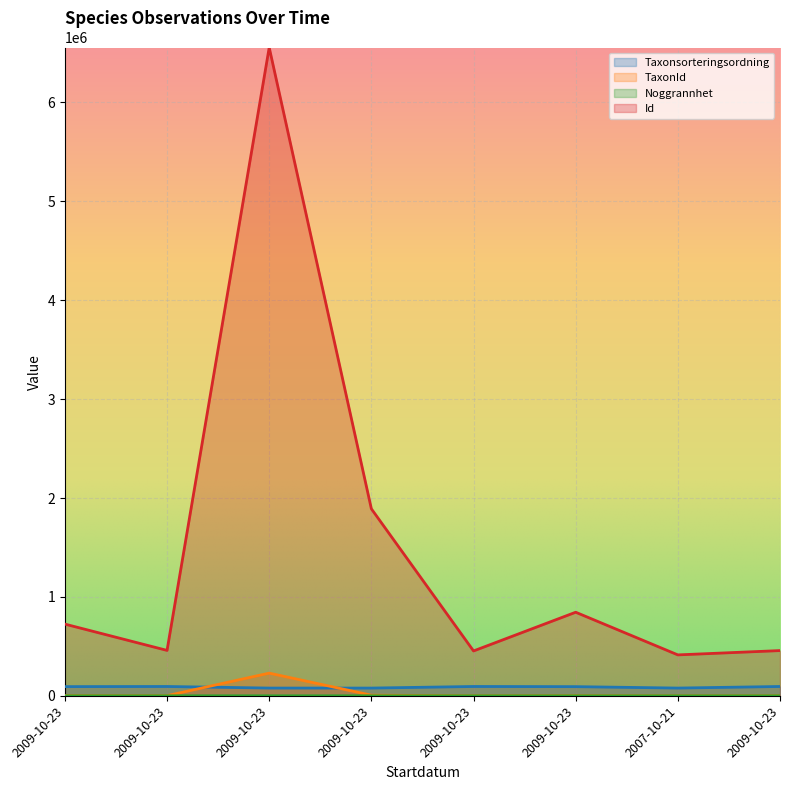

The Taxonsorteringsordning series shows 94521 at 2009-10-23. True or false?

True